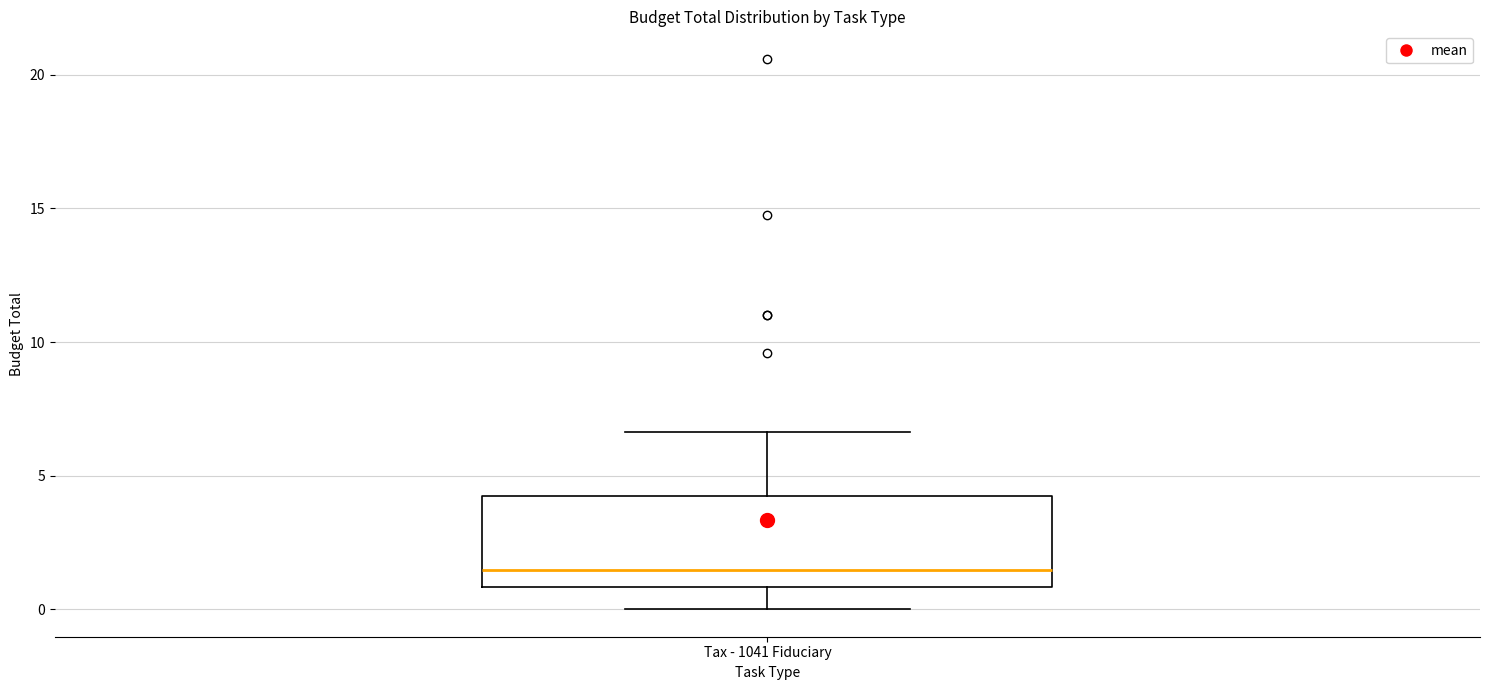

Where does the median line of the box for Tax - 1041 Fiduciary sit on the y-axis? The values are not printed on the chart, so give them approximately, as read against the axis.

1.5